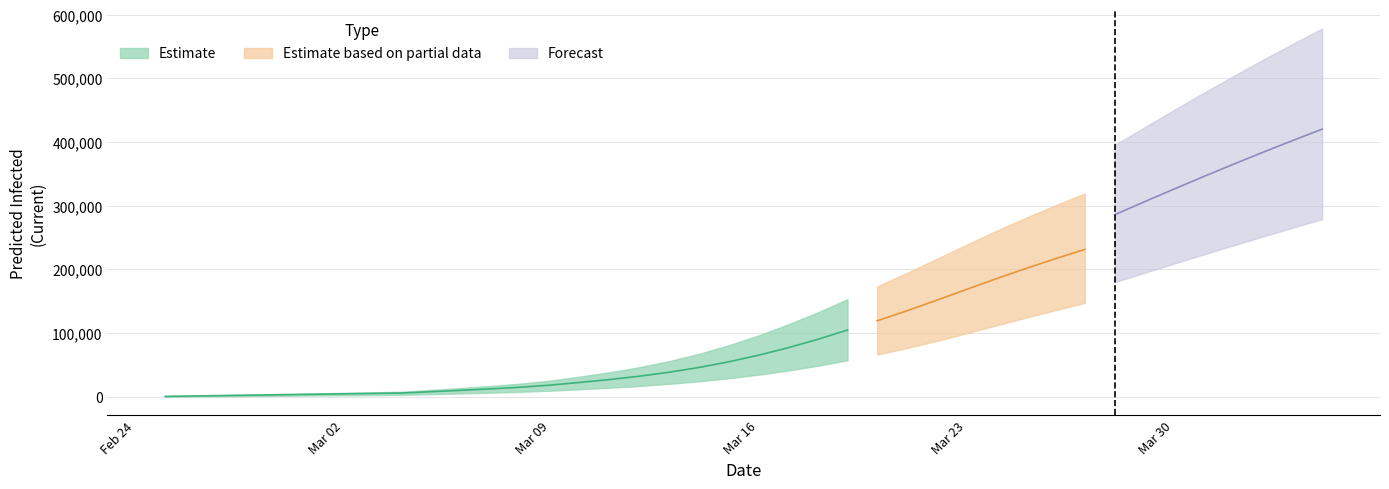

Read the predicted_total_infected_upper value at 5, to the nearest 10.

5330